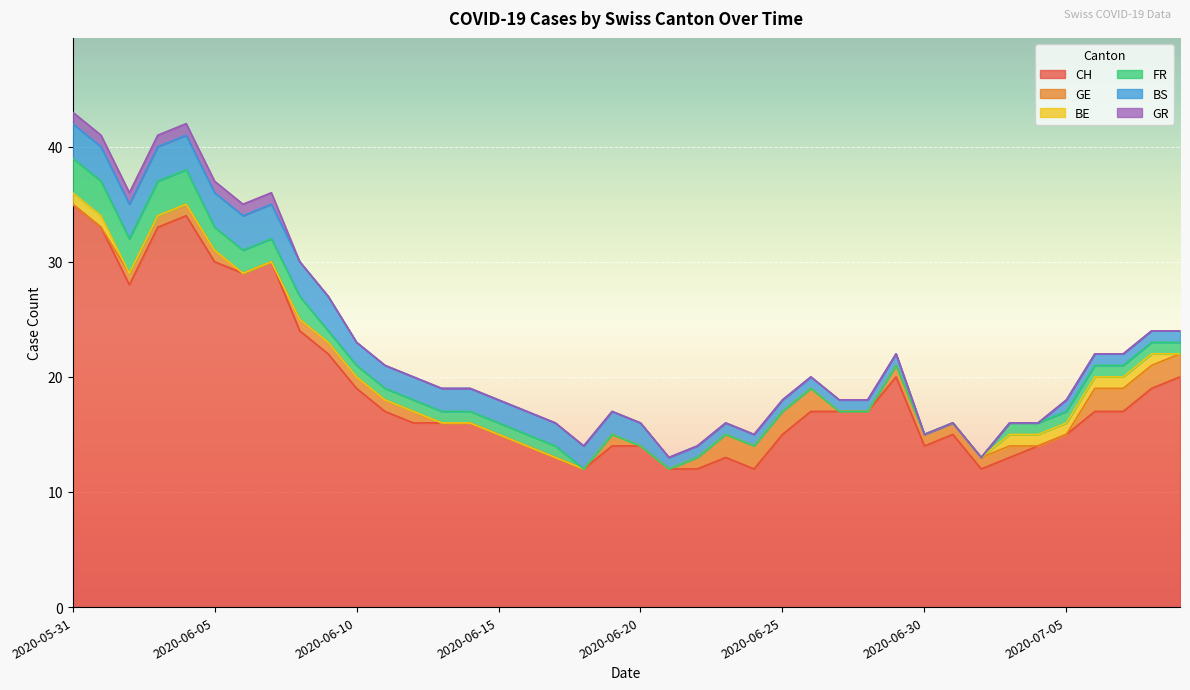

What is the total value across all series at 12?

20